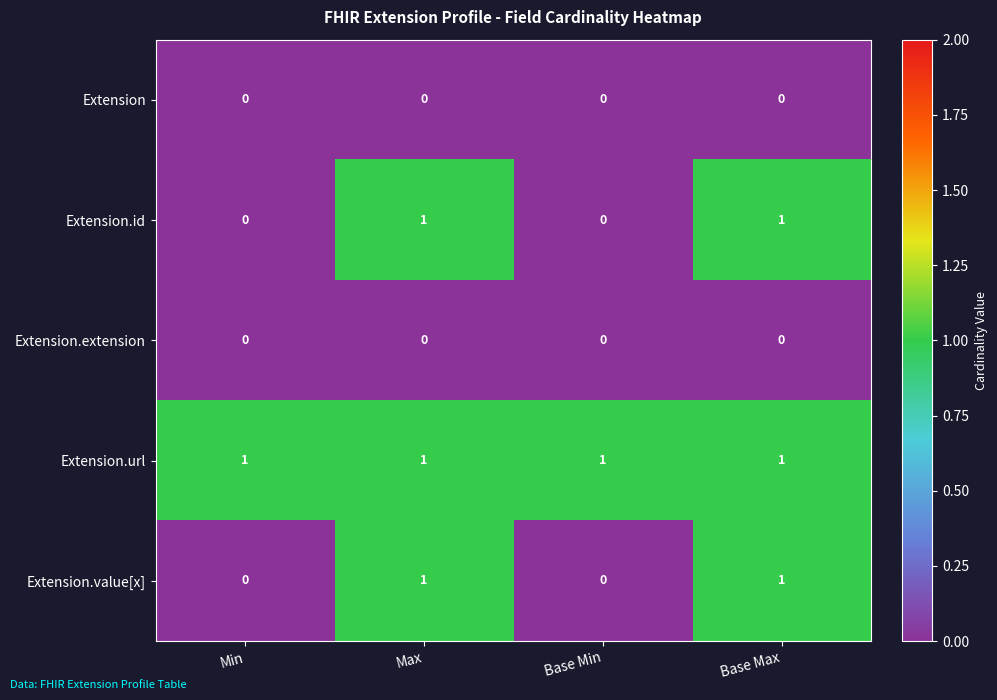

The value of Extension.extension at Min is 0. True or false?

True